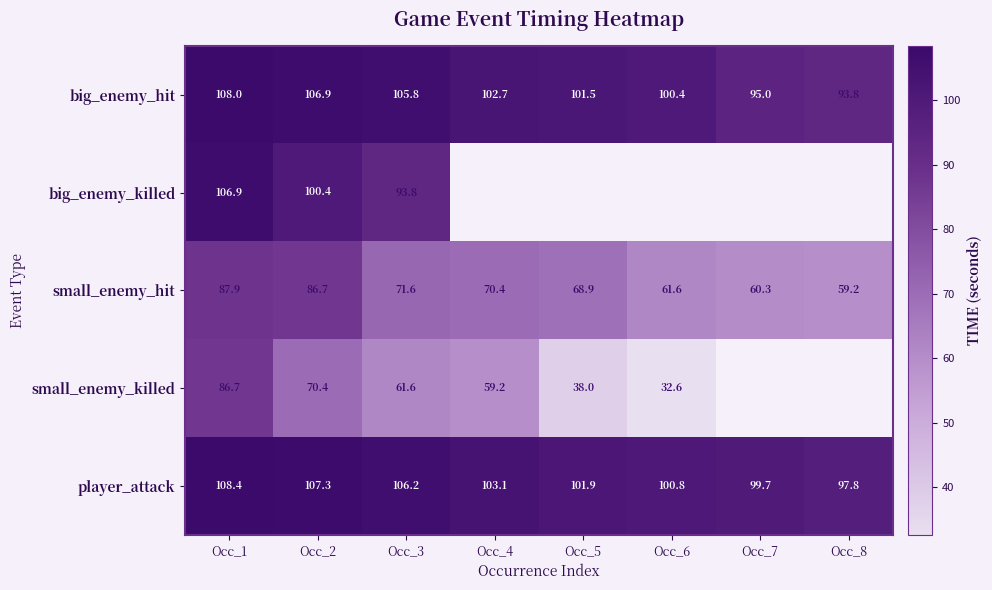

Is the value of small_enemy_killed at Occ_1 greater than the value of small_enemy_hit at Occ_4?

Yes